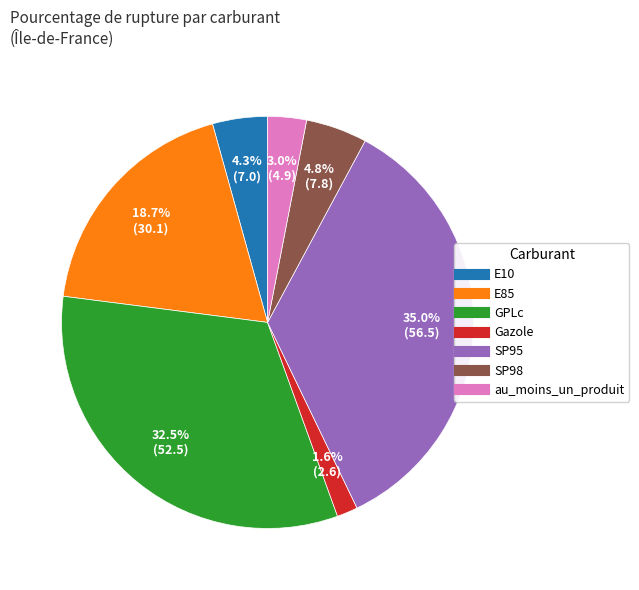

To the nearest percent, what percentage of the pie is E10?

4%